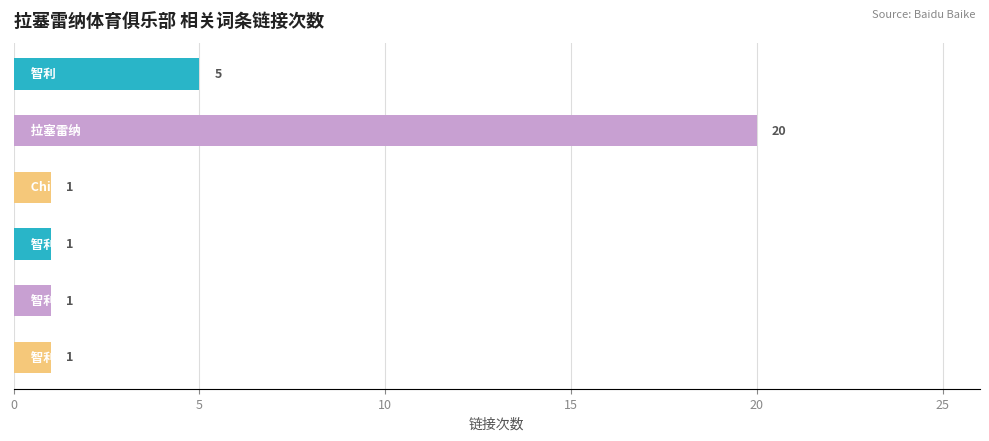

What is the difference between the second highest and second lowest values?

4